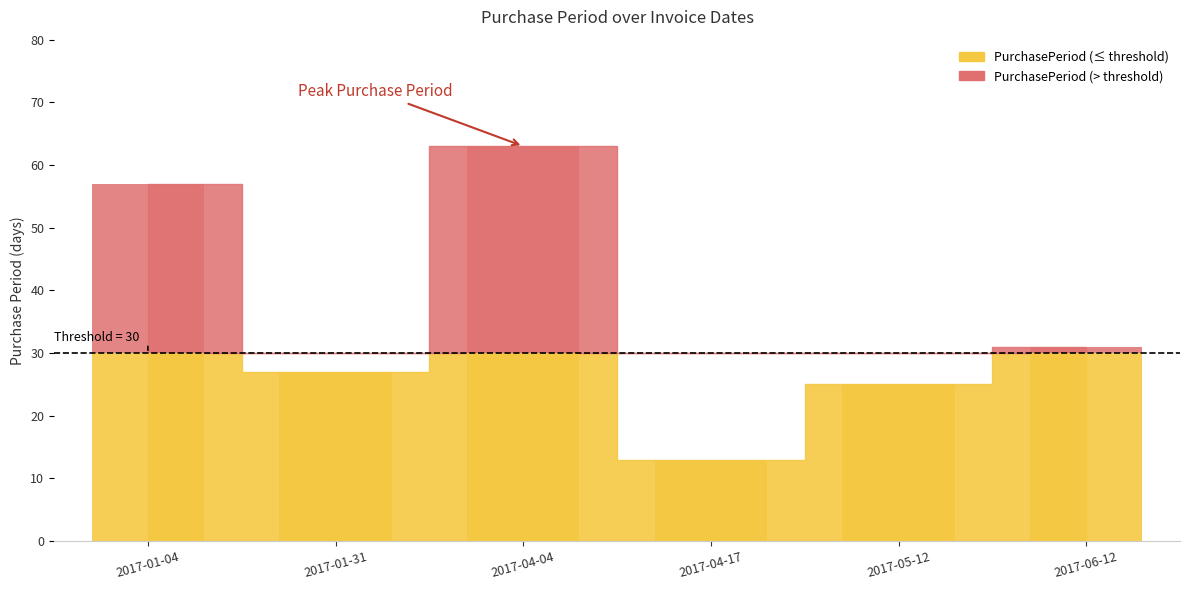

True or false: the data shows 25 at 2017-05-12.

True